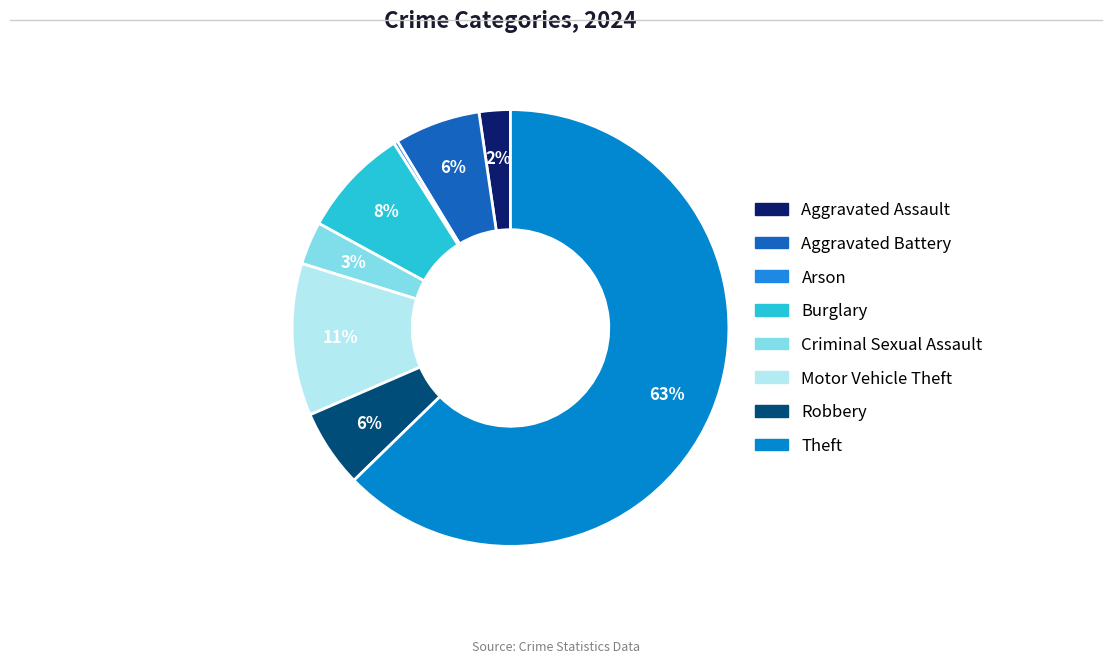

How many slices are in this pie chart?

8